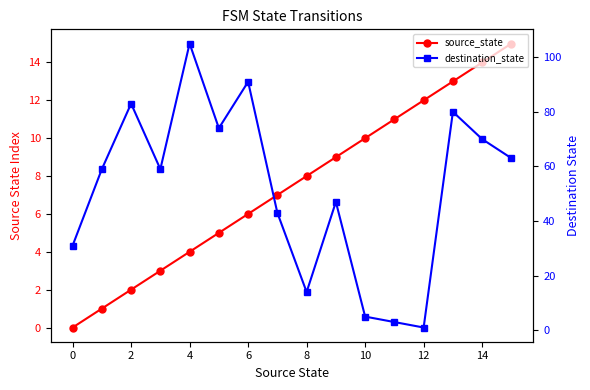

Does the chart display data point markers on the line(s)?

Yes